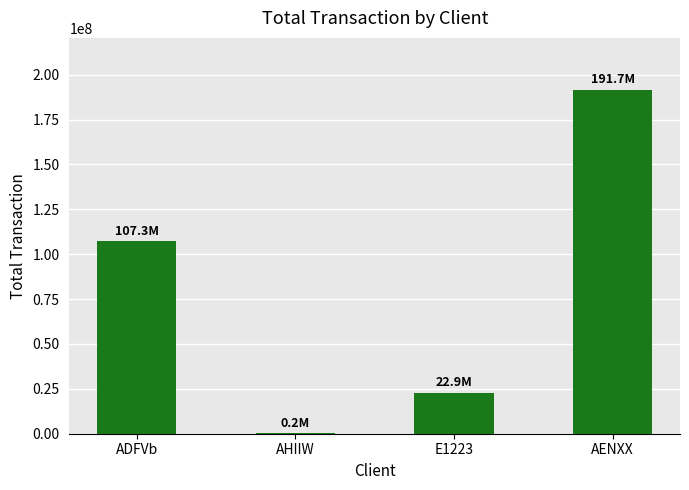

What is the change in value from ADFVb to AENXX?

+84427352.3